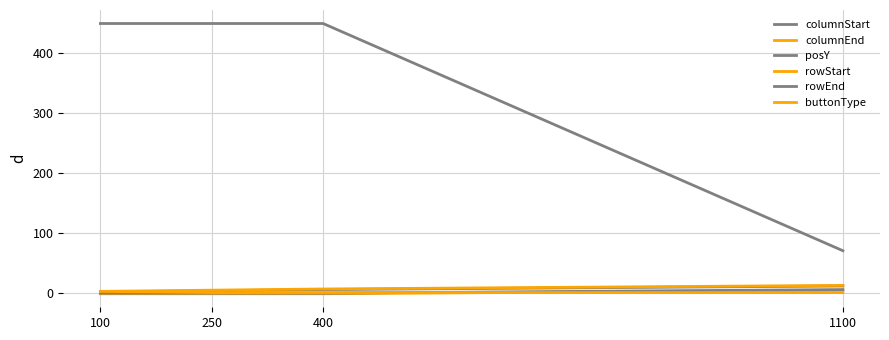

What is the sum of the rowEnd values at 100 and 400?

-2